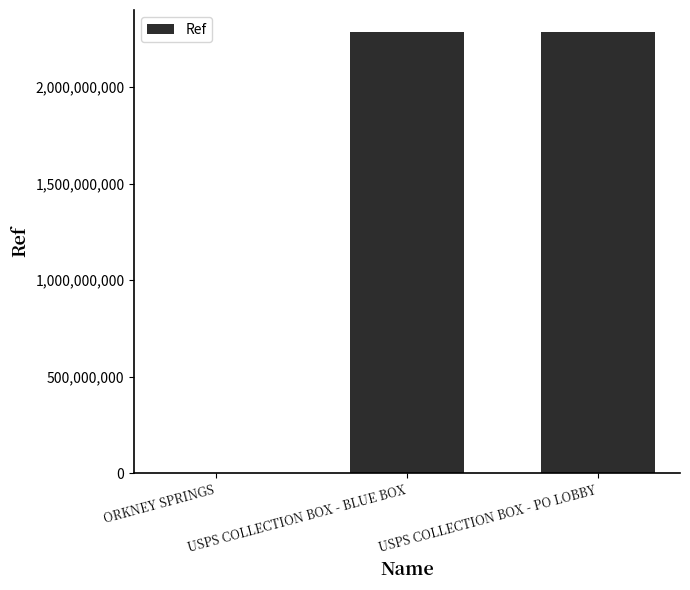

Between USPS COLLECTION BOX - BLUE BOX and ORKNEY SPRINGS, which is larger?

USPS COLLECTION BOX - BLUE BOX